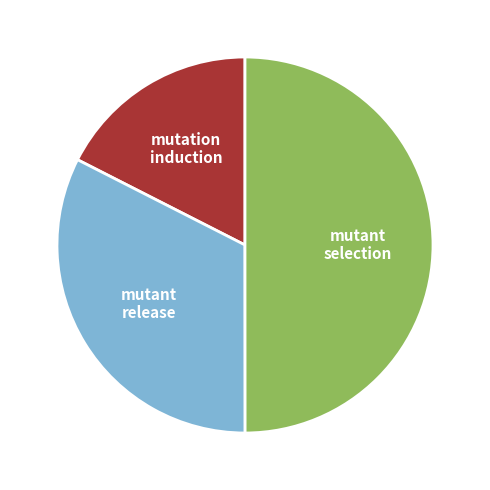

Rank the categories by value from highest to lowest.

mutant selection, mutant release, mutation induction